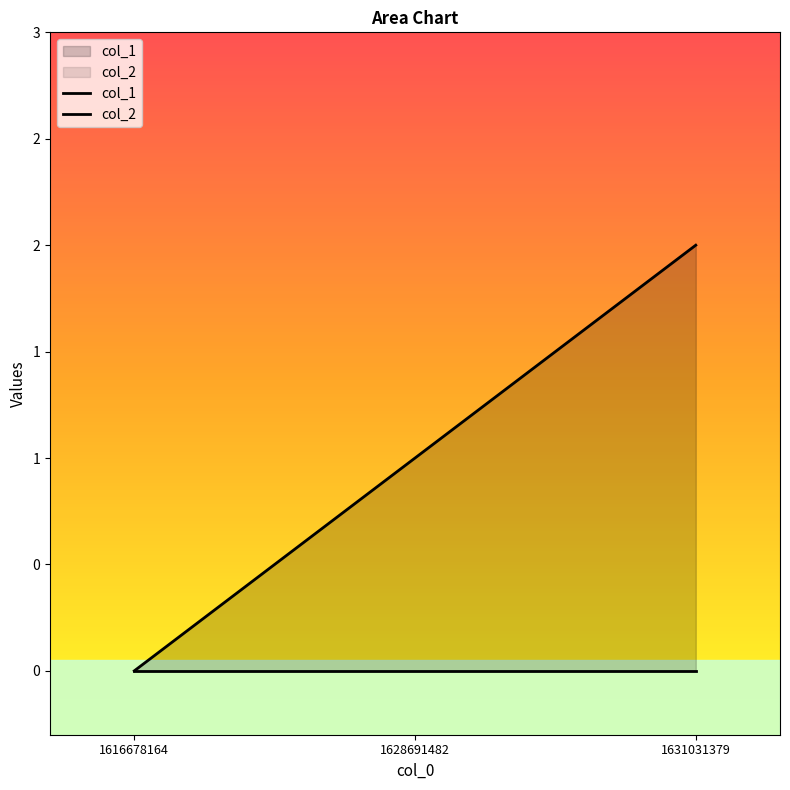

List the labels in order of col_1 value, smallest first.

1616678164, 1628691482, 1631031379